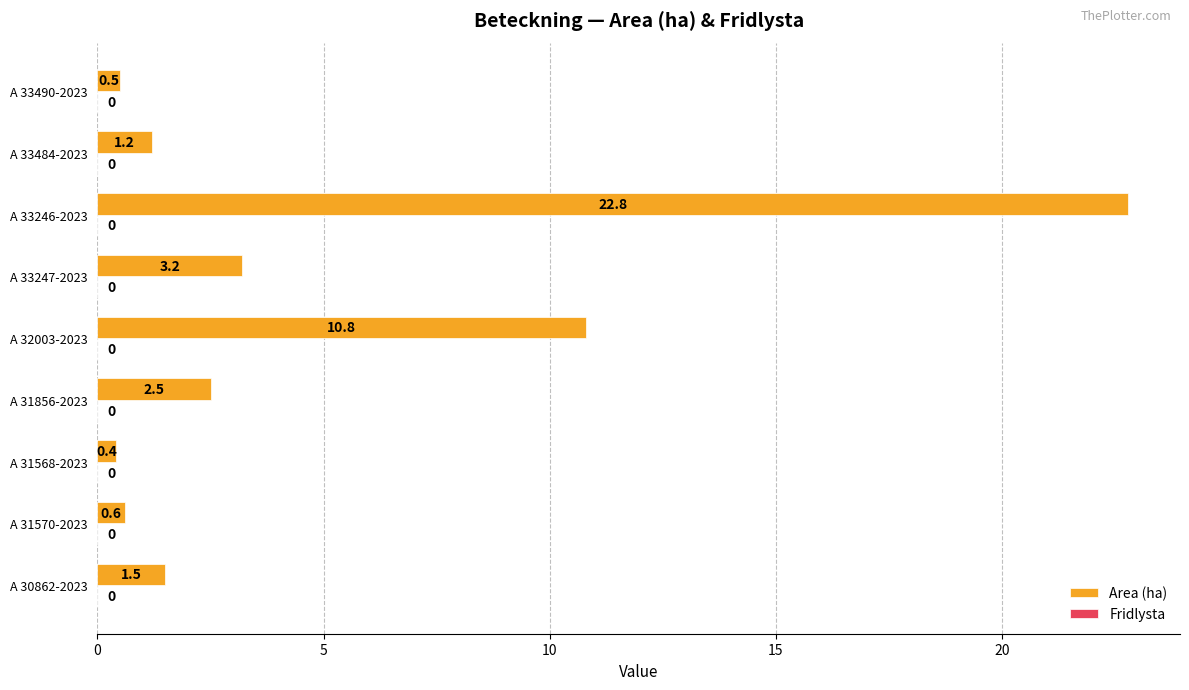

Between A 33246-2023 and A 33247-2023, which is larger?

A 33246-2023